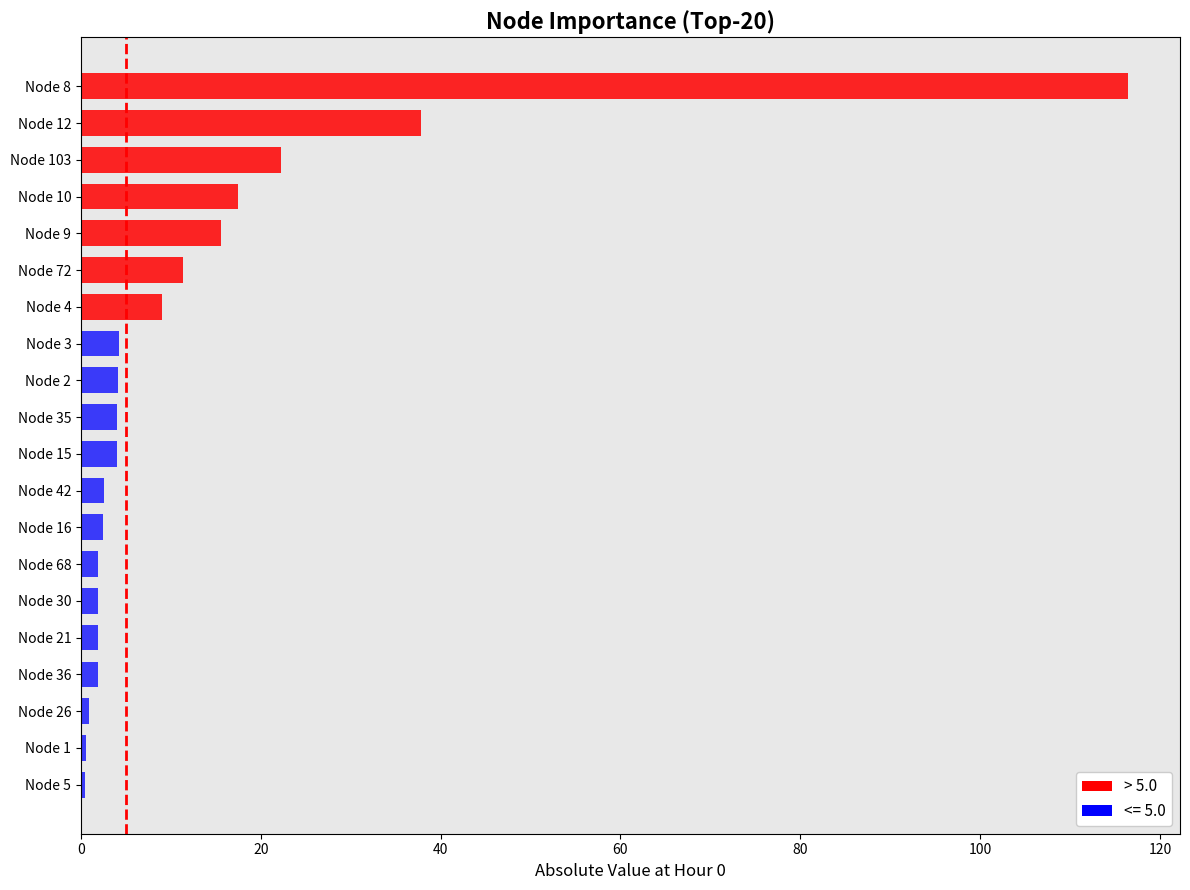

Approximately how many times larger is the value at Node 42 compared to Node 21?

1.3